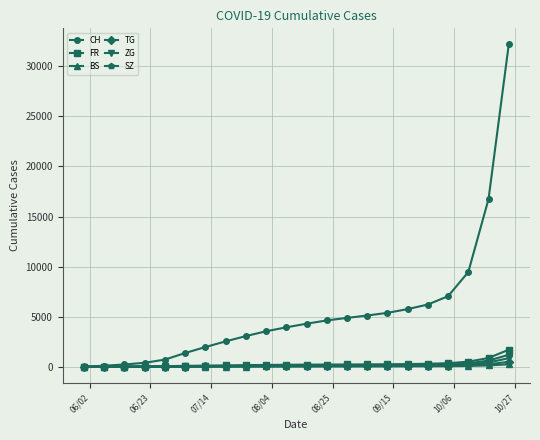

Which series has the largest total across all categories?

CH